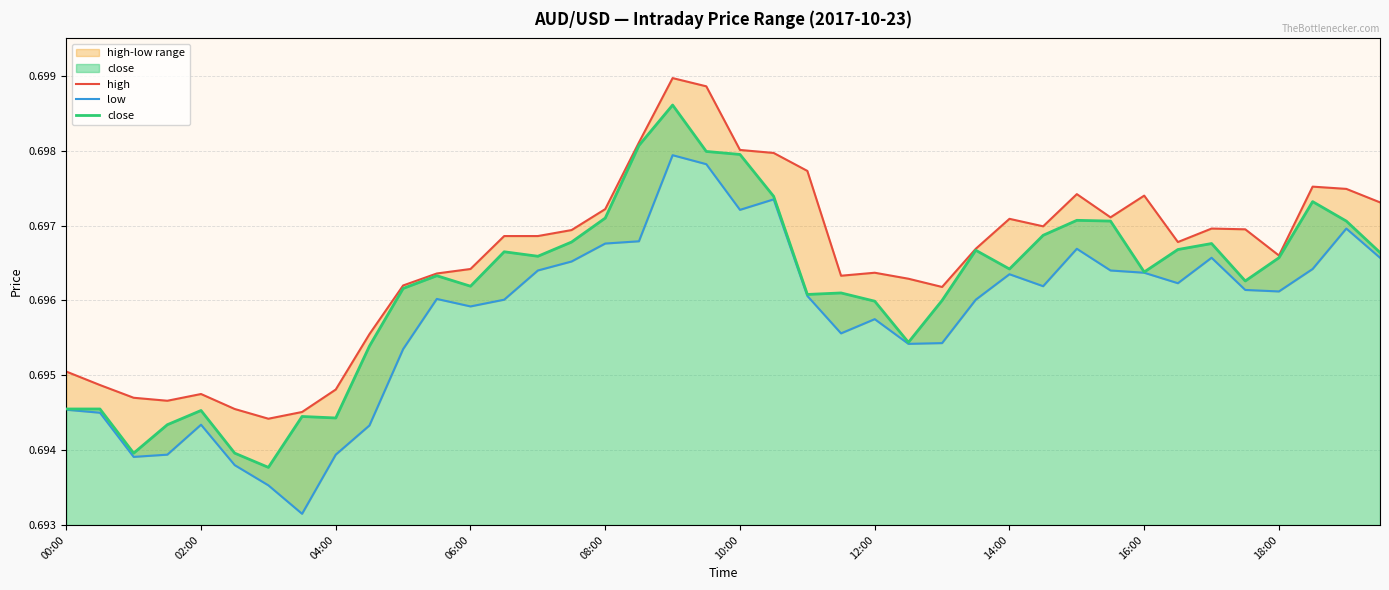

What is the average value of the low series?

0.7